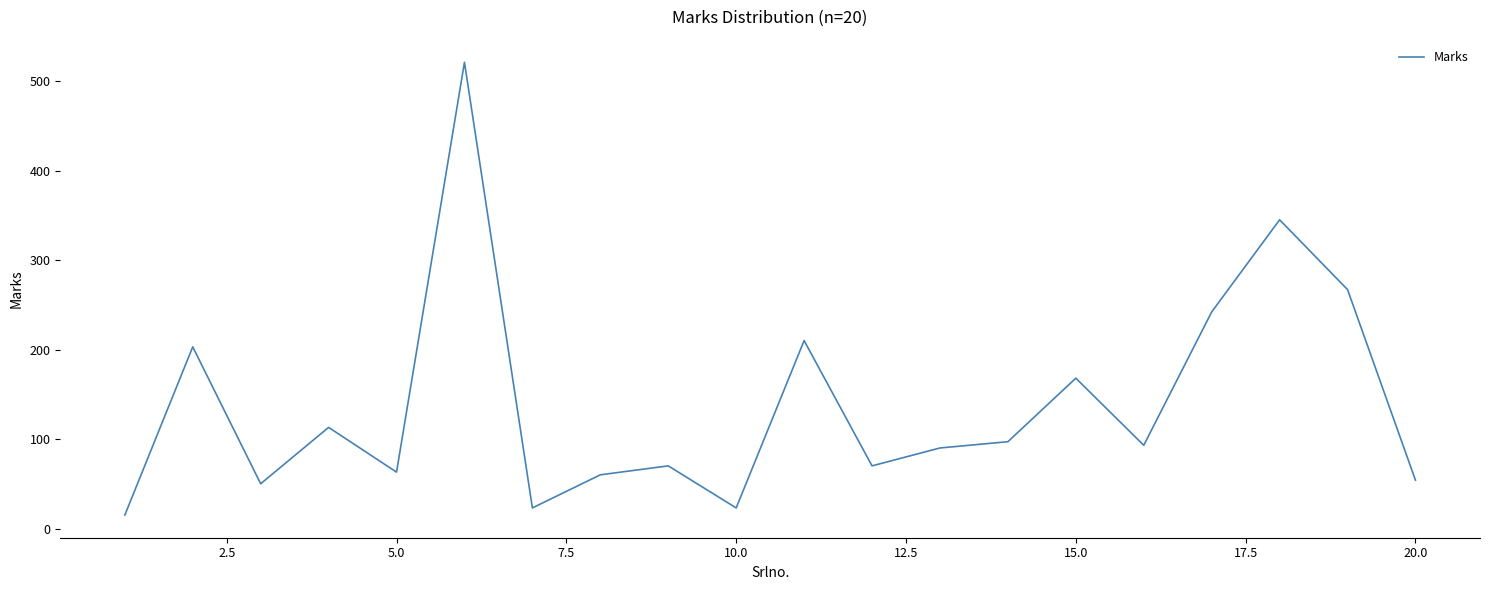

What is the maximum value shown in the chart?

521